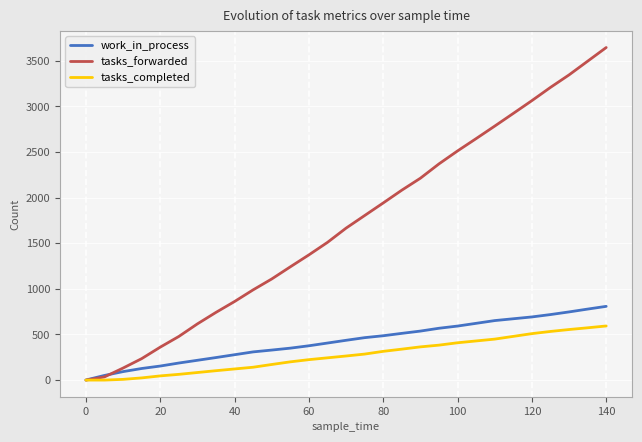

Rank the series by their maximum value, from highest to lowest.

tasks_forwarded, work_in_process, tasks_completed